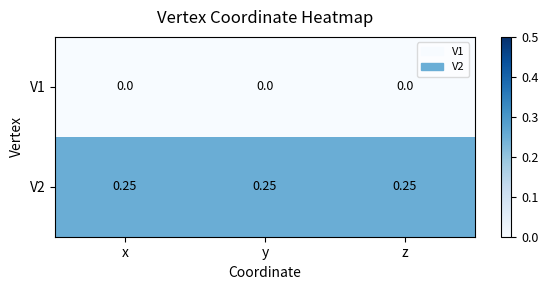

Is the value of V2 at z greater than the value of V1 at x?

Yes